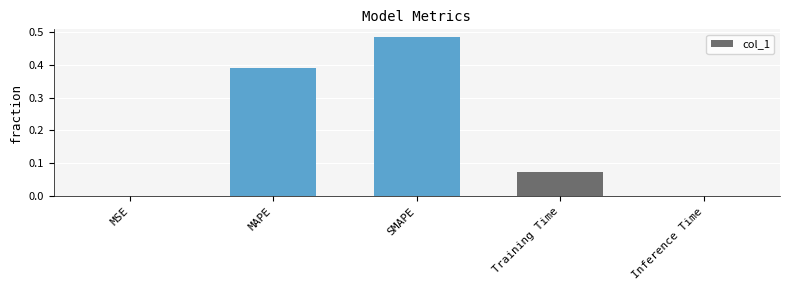

True or false: the data shows 0.0 at MSE.

True